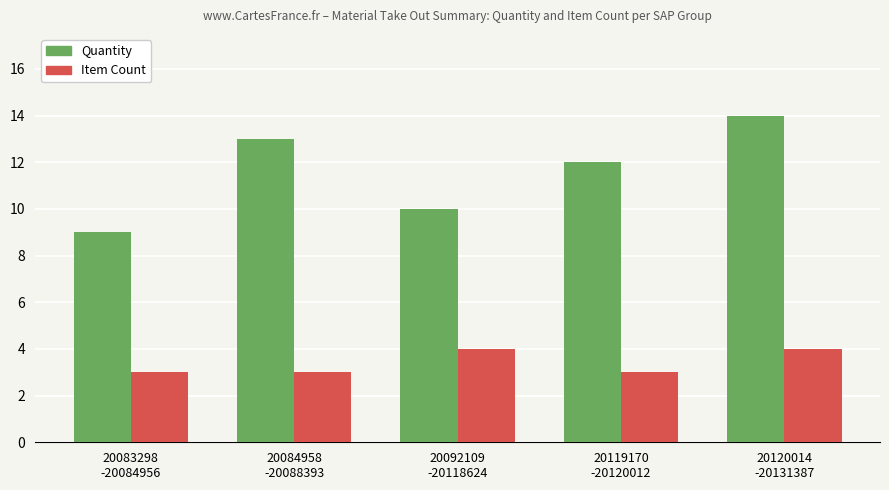

What is the total value across all series at 20083298
-20084956?

12